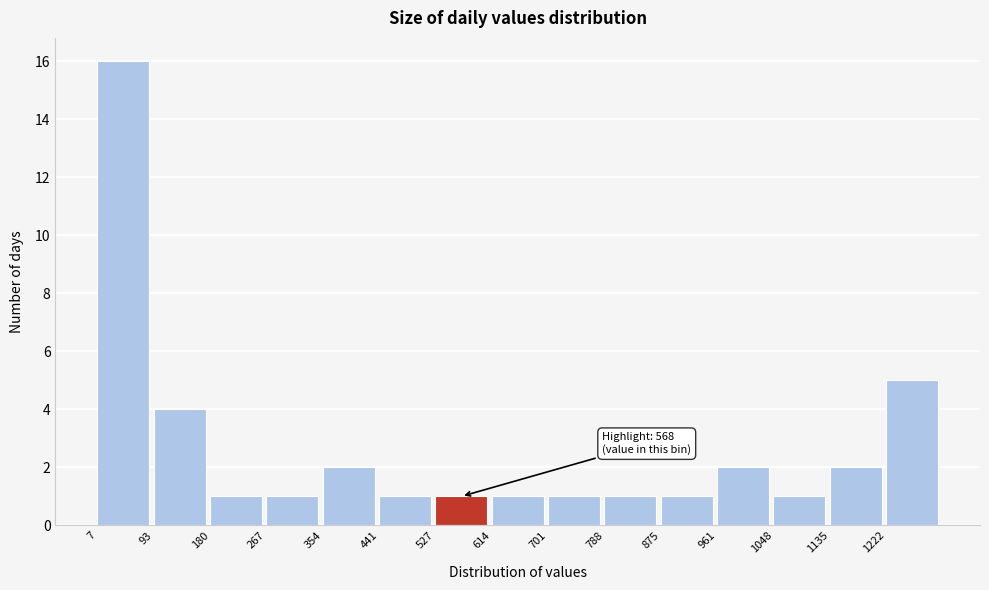

Which range on the x-axis has the tallest bar?

10 to 90